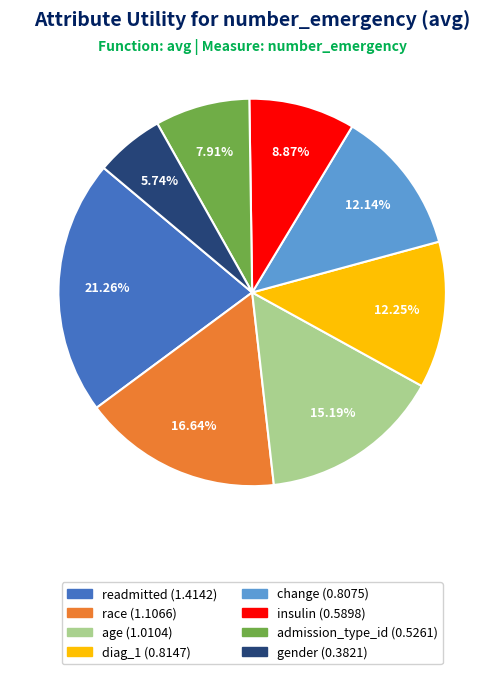

To the nearest percent, what is the average slice percentage?

12%